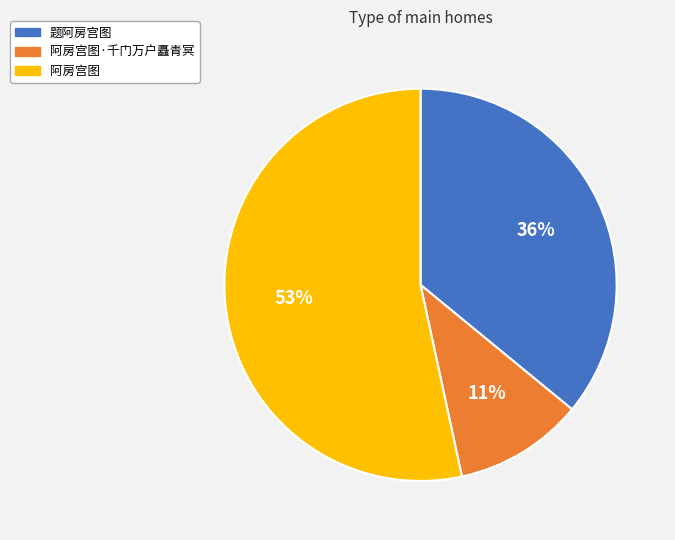

To the nearest percent, what is the average slice percentage?

33%